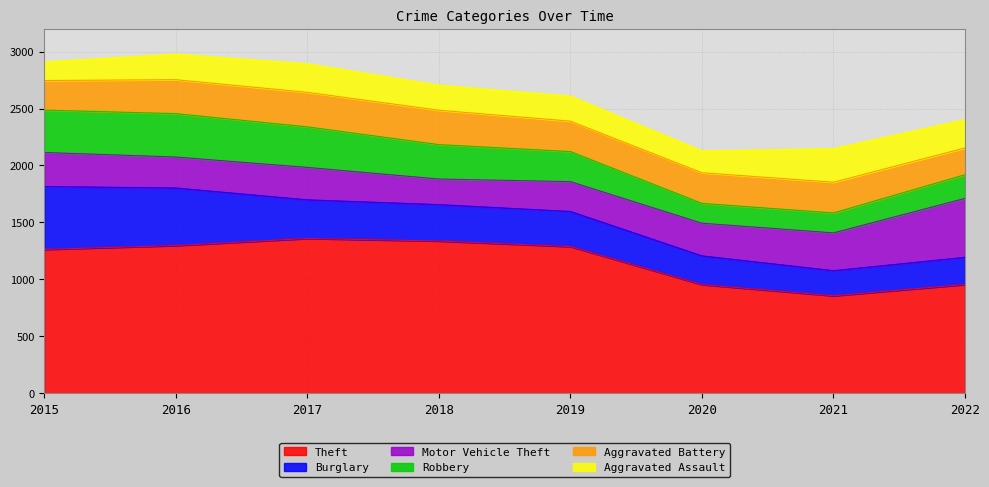

What is the average value of the Theft series?

1164